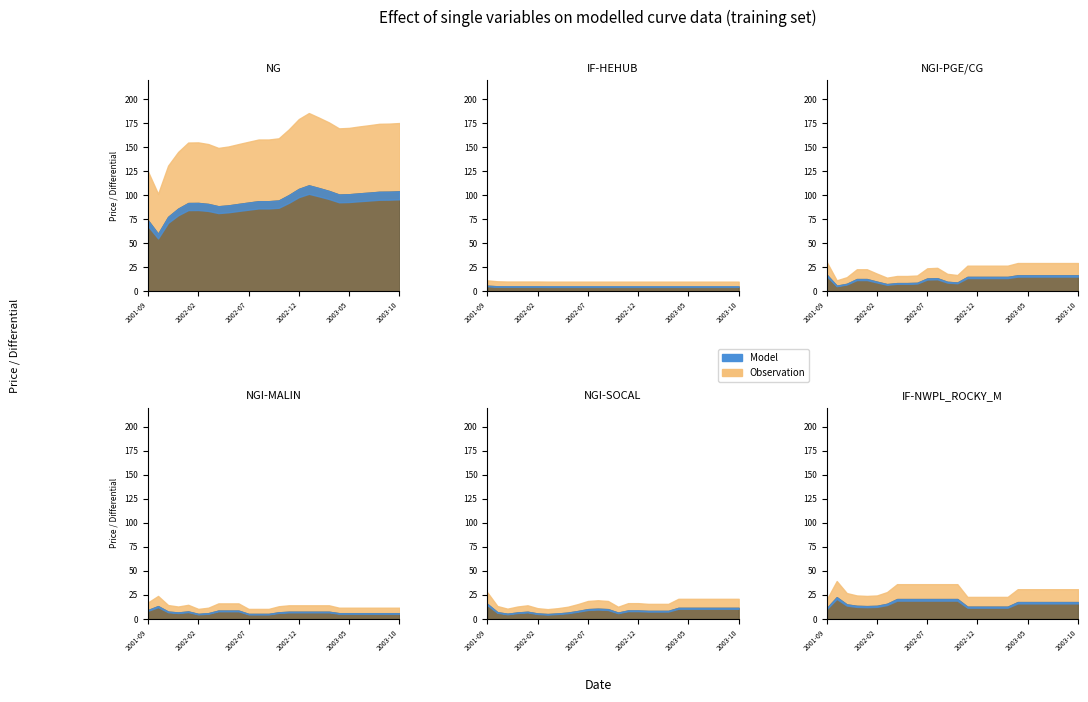

True or false: NGI-SOCAL has a value of 0.0 at 2002-01.

False